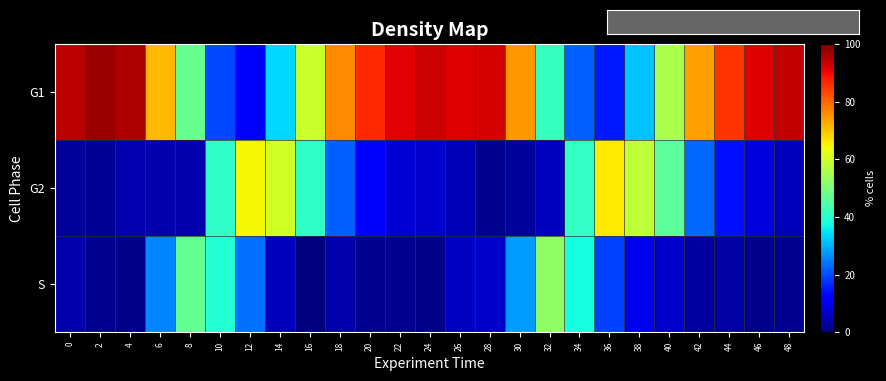

Between 40 and 48, which series saw the biggest shift?

G2